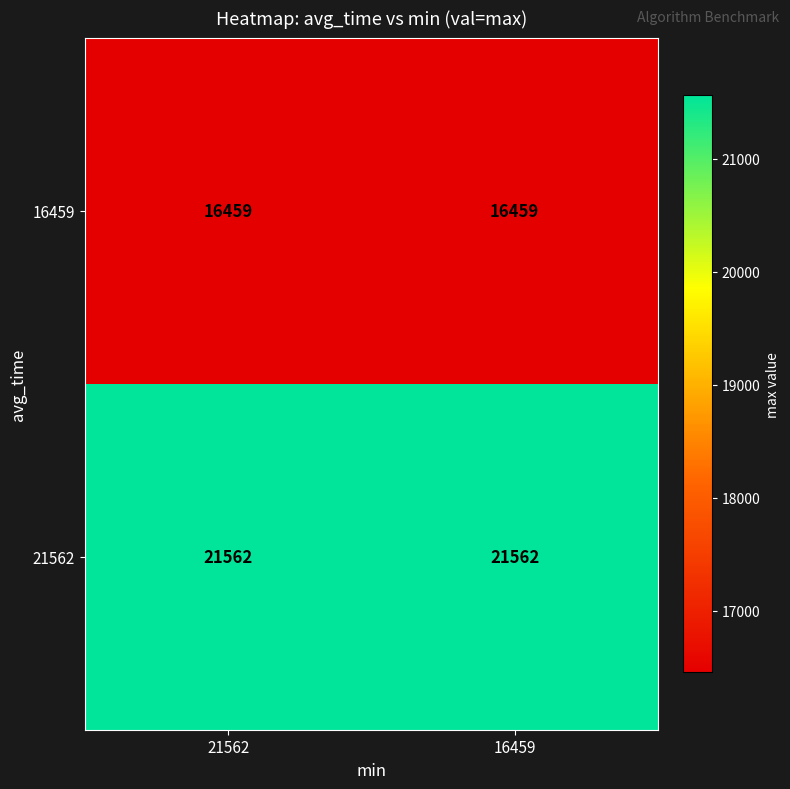

Reading left to right, what are all the values shown in this chart?

16459: 21562=16459	16459=16459
21562: 21562=21562	16459=21562